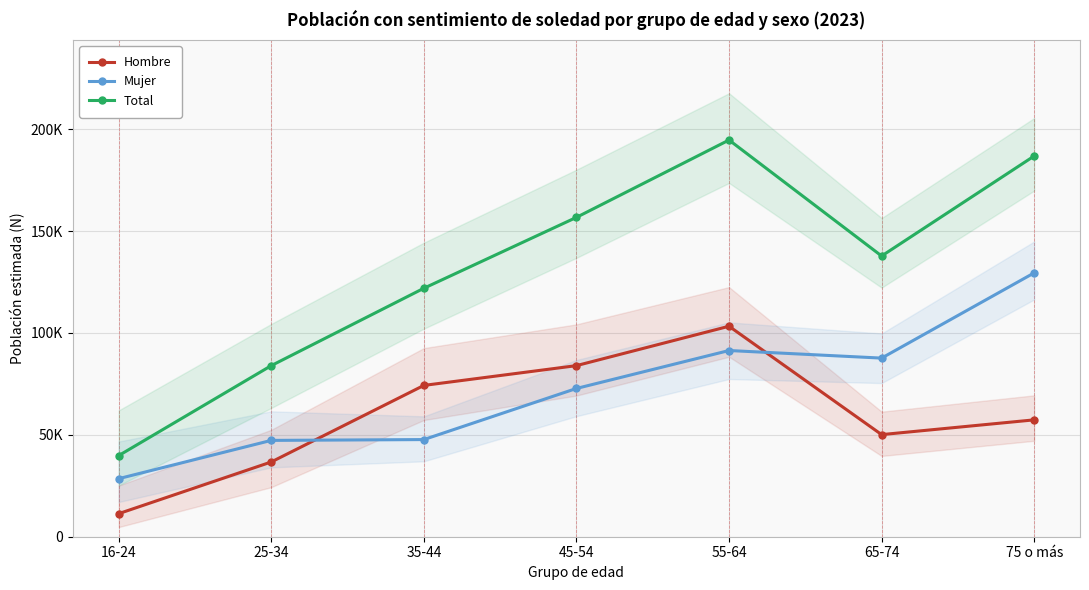

Where is Mujer nearest to the value 79004?

45-54